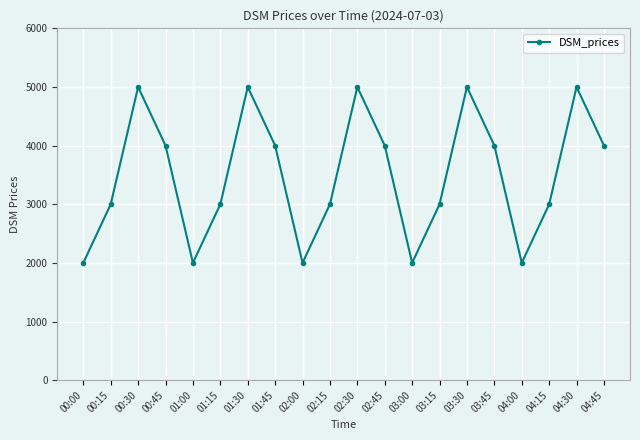

What is the ratio of the value at 03:15 to the value at 01:15?

1.0